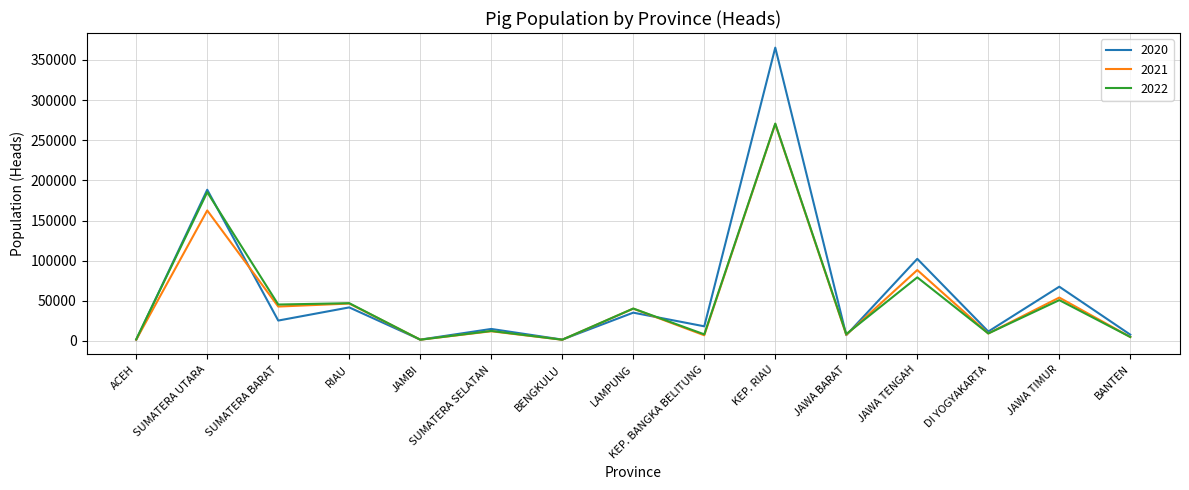

Between LAMPUNG and JAWA TIMUR, which series saw the biggest shift?

2020